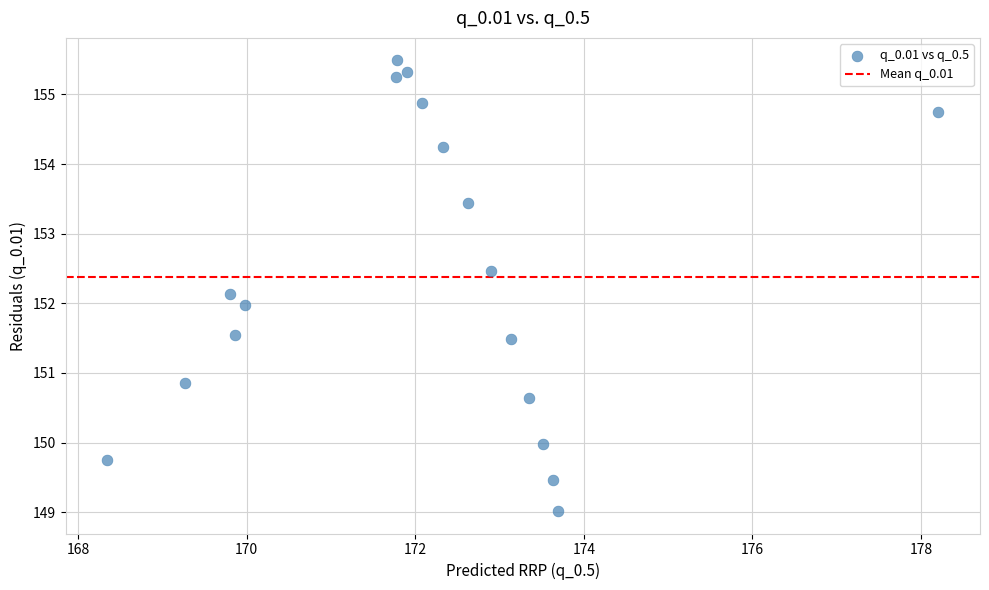

What is the range of Y values (max minus min)?

6.5